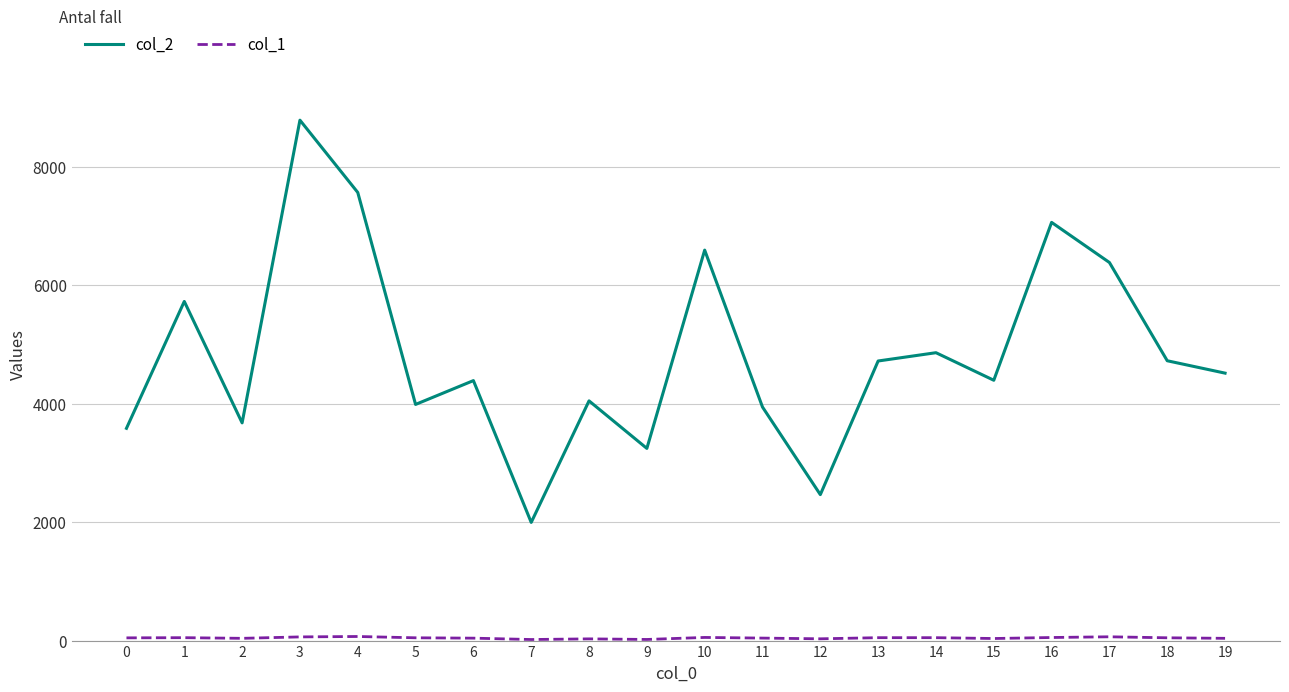

At which category is the sum across all series the highest?

3